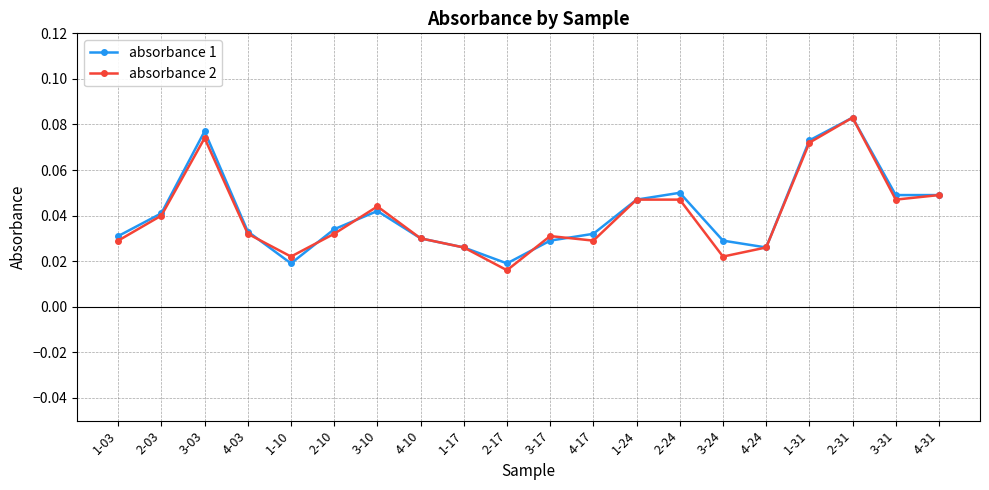

At 1-10, list the series in order from smallest to largest.

absorbance 1, absorbance 2